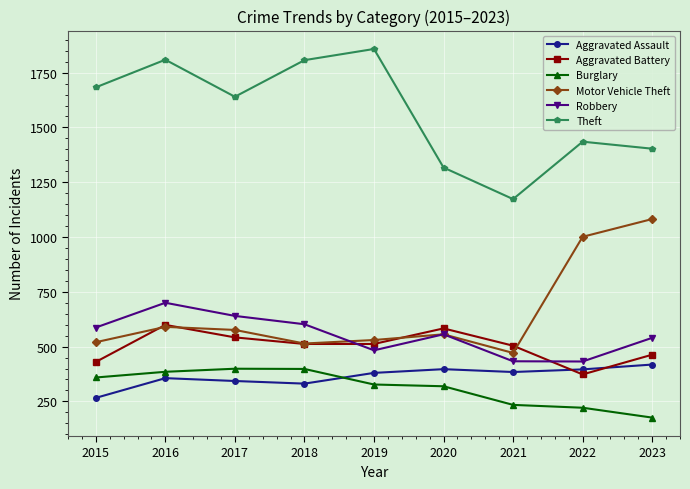

True or false: Theft and Robbery cross at least once.

False